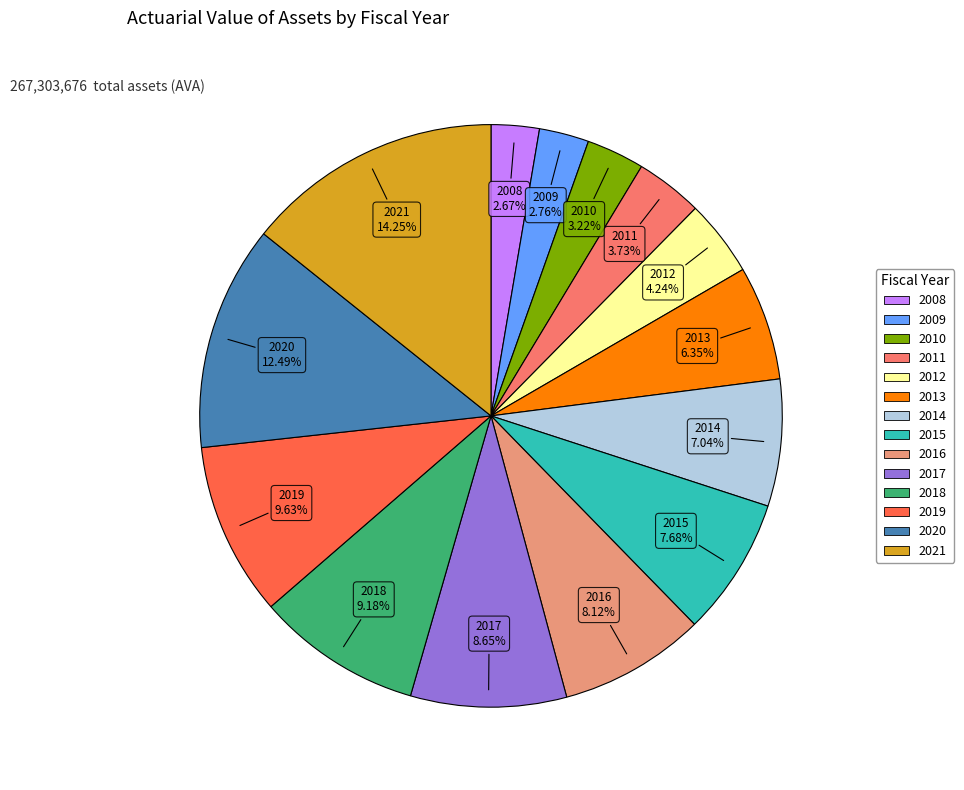

Does any single category account for the majority?

No